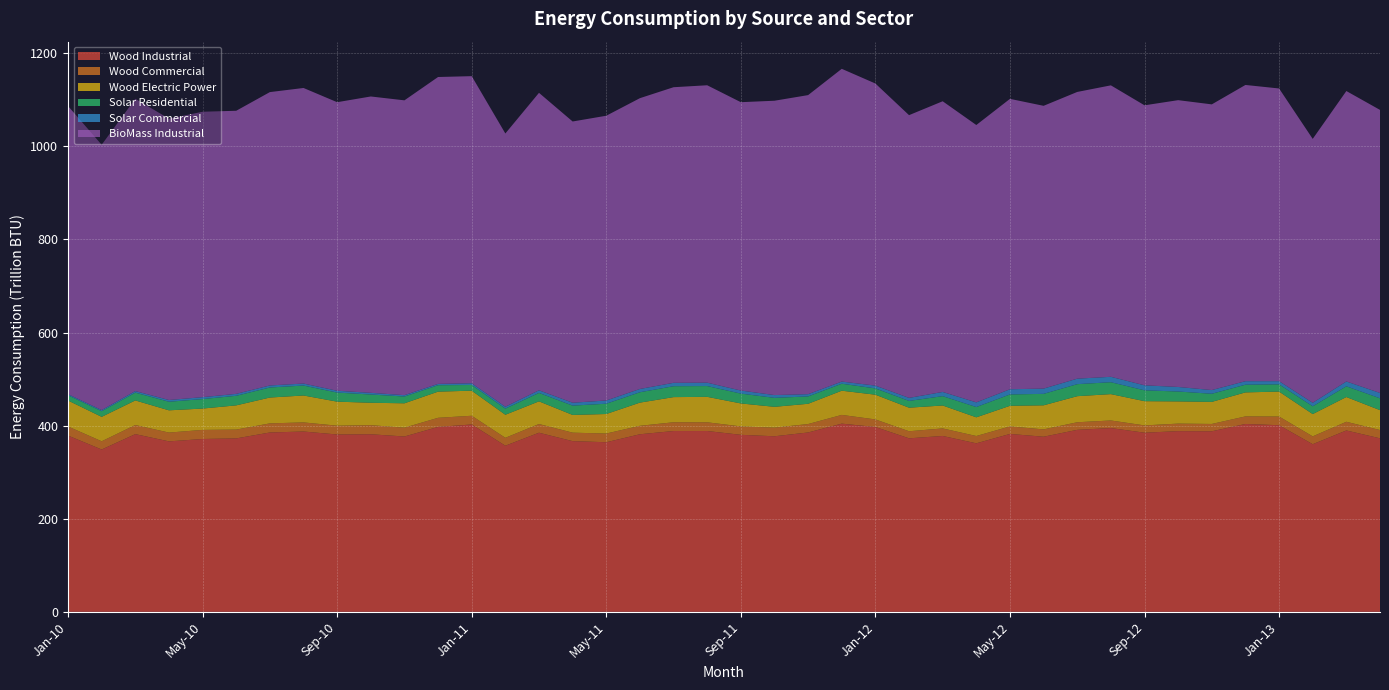

Reading right to left, list all the values displayed in this chart.

Wood Industrial: 372.7	389.6	360.0	400.9	403.5	387.8	388.1	384.8	394.8	390.9	376.2	382.1	362.0	377.8	372.7	397.0	404.3	385.3	377.1	380.3	388.4	388.4	381.5	364.3	366.7	384.8	356.9	402.5	397.2	376.6	381.4	380.9	387.3	385.3	372.5	371.3	366.2	381.7	348.7	378.6
Wood Commercial: 17.8	18.7	16.9	18.6	16.3	15.7	16.2	15.7	16.3	16.3	15.7	16.2	15.7	16.2	15.2	16.2	18.8	18.1	18.5	18.0	18.7	18.8	18.2	18.7	18.2	18.7	17.0	18.7	19.6	18.9	19.5	18.9	19.6	19.6	18.9	19.5	18.9	19.5	17.7	19.5
Wood Electric Power: 42.7	53.2	47.9	53.6	51.6	47.4	47.7	52.1	56.6	56.0	51.7	44.3	40.1	49.3	50.6	53.2	52.0	43.5	44.7	49.4	54.7	54.0	49.8	42.0	38.1	48.7	49.5	53.9	56.2	52.4	48.2	51.6	57.8	55.5	52.1	45.9	47.8	52.8	52.5	55.8
Solar Residential: 25.4	23.0	16.7	15.5	16.5	17.4	21.2	23.3	25.6	25.8	24.6	24.4	22.1	20.0	14.5	13.5	15.0	15.8	19.2	21.1	23.1	23.4	22.3	22.1	20.0	18.1	13.2	12.2	13.8	14.6	17.7	19.5	21.3	21.6	20.5	20.4	18.4	16.7	12.1	11.3
Solar Commercial: 11.5	10.4	7.5	6.9	7.5	8.0	9.8	10.7	11.7	11.8	11.3	11.2	10.1	9.1	6.5	6.0	4.6	4.9	6.0	6.6	7.3	7.3	7.1	6.9	6.3	5.6	4.1	3.7	2.8	3.0	3.6	4.0	4.3	4.4	4.2	4.1	3.7	3.4	2.5	2.3
BioMass Industrial: 608.0	623.9	566.9	628.8	636.3	613.7	616.1	601.5	626.1	615.9	607.4	623.8	595.8	624.4	607.3	649.0	671.8	642.4	632.3	619.4	638.9	635.0	624.7	611.7	604.1	639.0	586.9	659.7	659.2	633.3	636.6	619.9	634.9	630.2	608.1	613.1	604.3	627.9	569.9	619.0